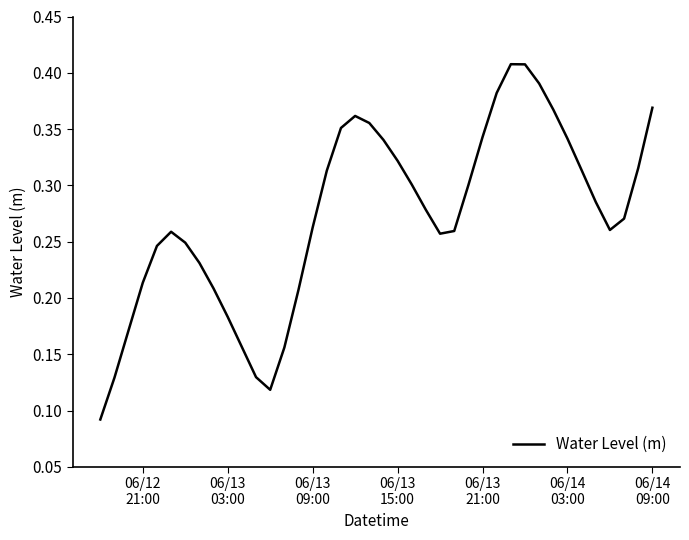

How many lines are shown in the chart?

1